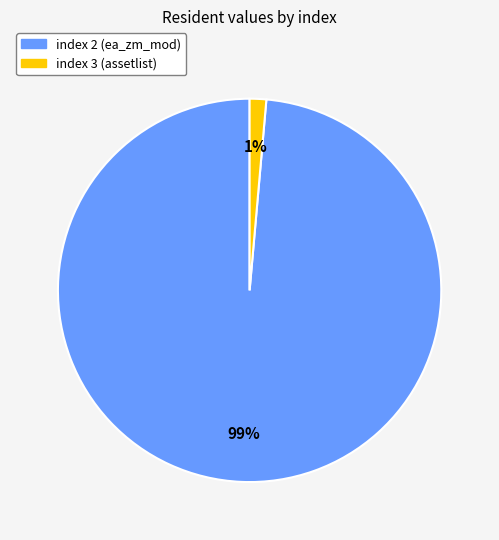

How many slices are in this pie chart?

2